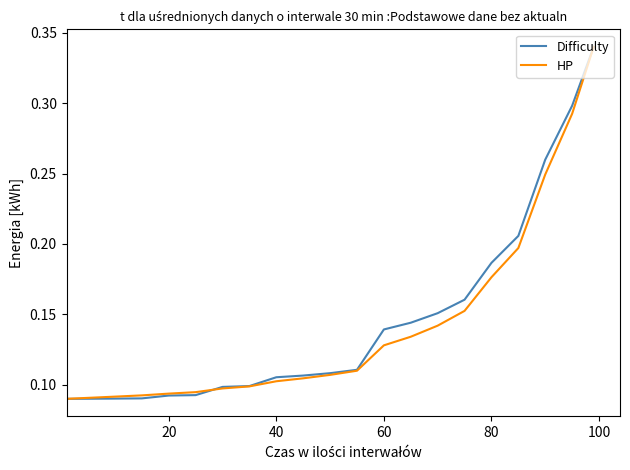

What are all the series names shown in the legend?

Difficulty, HP